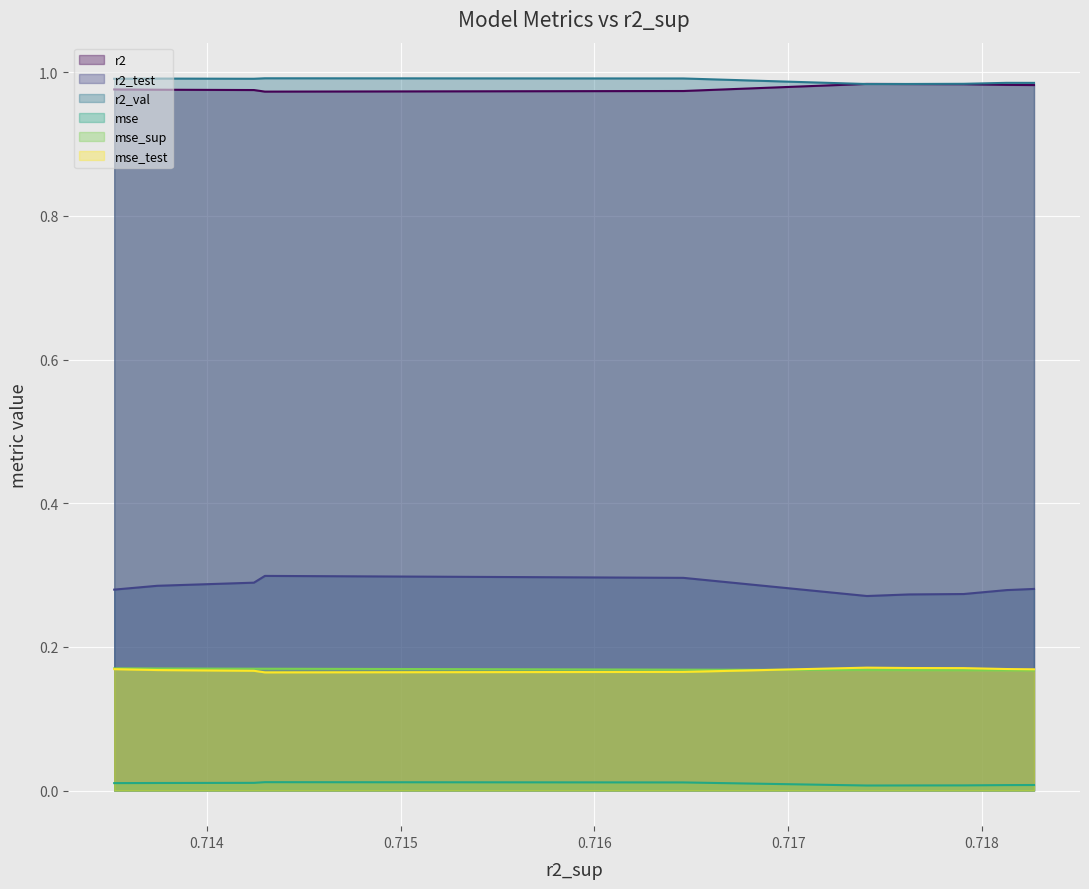

Reading left to right, extract all data points from this chart.

r2: model_4_42_0=1.0	model_4_42_1=1.0	model_4_42_2=1.0	model_4_42_3=1.0	model_4_42_4=1.0	model_4_42_5=1.0	model_4_42_6=1.0	model_4_42_7=1.0	model_4_42_8=1.0	model_4_42_9=1.0
r2_test: model_4_42_0=0.3	model_4_42_1=0.3	model_4_42_2=0.3	model_4_42_3=0.3	model_4_42_4=0.3	model_4_42_5=0.3	model_4_42_6=0.3	model_4_42_7=0.3	model_4_42_8=0.3	model_4_42_9=0.3
r2_val: model_4_42_0=1.0	model_4_42_1=1.0	model_4_42_2=1.0	model_4_42_3=1.0	model_4_42_4=1.0	model_4_42_5=1.0	model_4_42_6=1.0	model_4_42_7=1.0	model_4_42_8=1.0	model_4_42_9=1.0
mse: model_4_42_0=0.0	model_4_42_1=0.0	model_4_42_2=0.0	model_4_42_3=0.0	model_4_42_4=0.0	model_4_42_5=0.0	model_4_42_6=0.0	model_4_42_7=0.0	model_4_42_8=0.0	model_4_42_9=0.0
mse_sup: model_4_42_0=0.2	model_4_42_1=0.2	model_4_42_2=0.2	model_4_42_3=0.2	model_4_42_4=0.2	model_4_42_5=0.2	model_4_42_6=0.2	model_4_42_7=0.2	model_4_42_8=0.2	model_4_42_9=0.2
mse_test: model_4_42_0=0.2	model_4_42_1=0.2	model_4_42_2=0.2	model_4_42_3=0.2	model_4_42_4=0.2	model_4_42_5=0.2	model_4_42_6=0.2	model_4_42_7=0.2	model_4_42_8=0.2	model_4_42_9=0.2